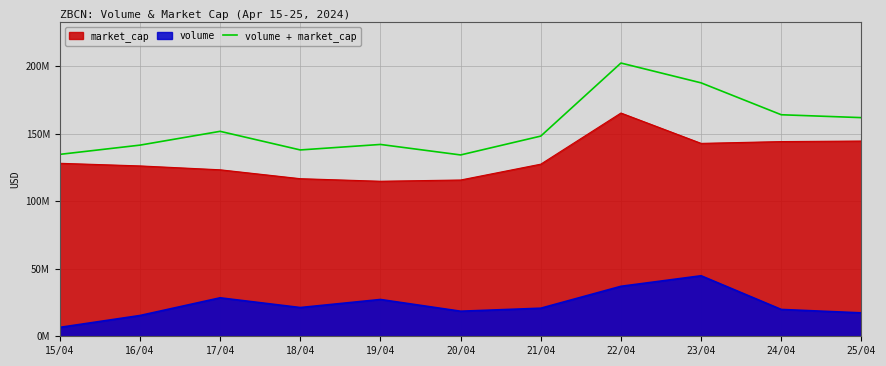

Does the chart display data point markers on the line(s)?

No